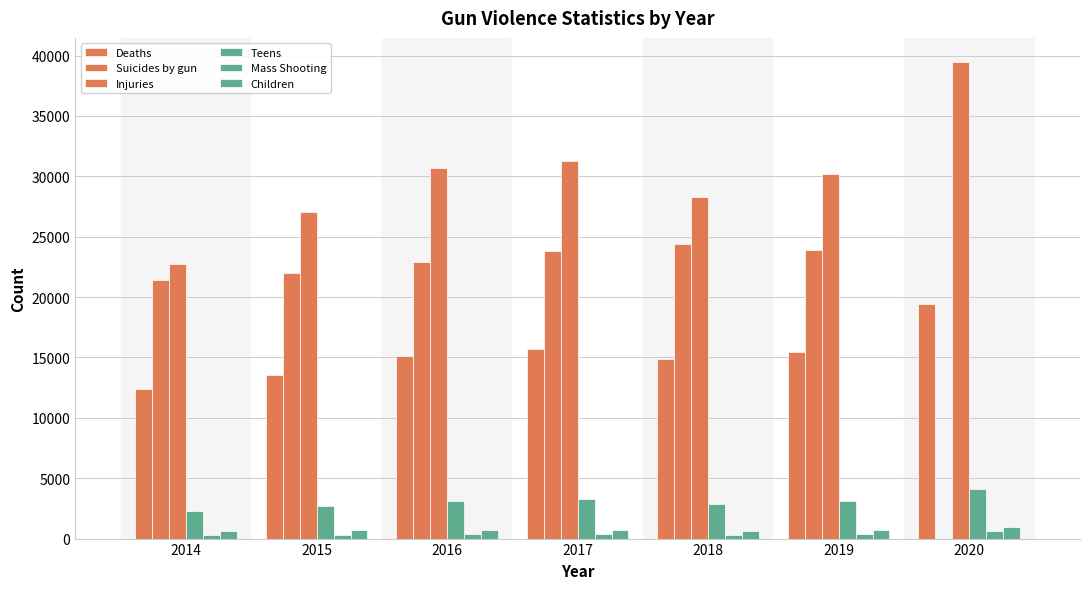

What is the maximum value for Suicides by gun?

24432